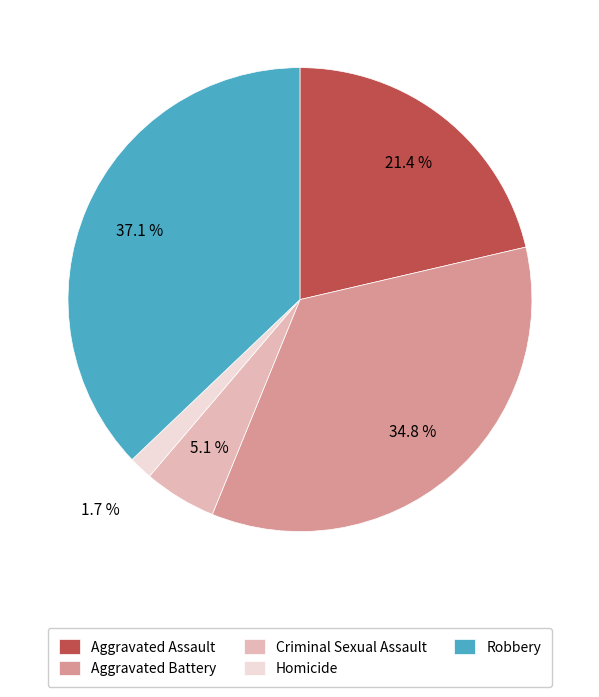

Is it true that Aggravated Battery is 35% of the pie?

True